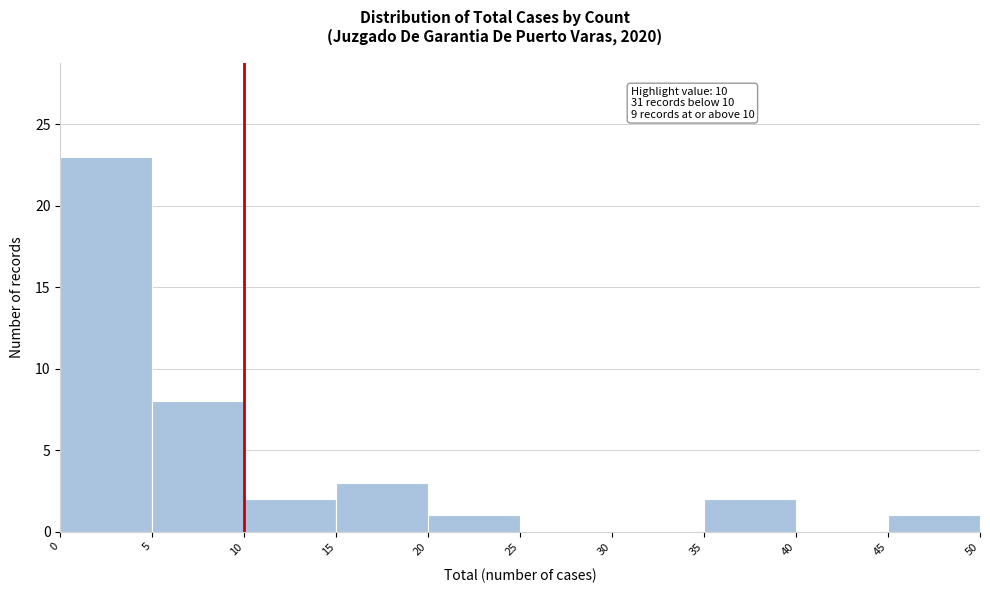

Over which range of the x-axis is the bar tallest?

0 to 5